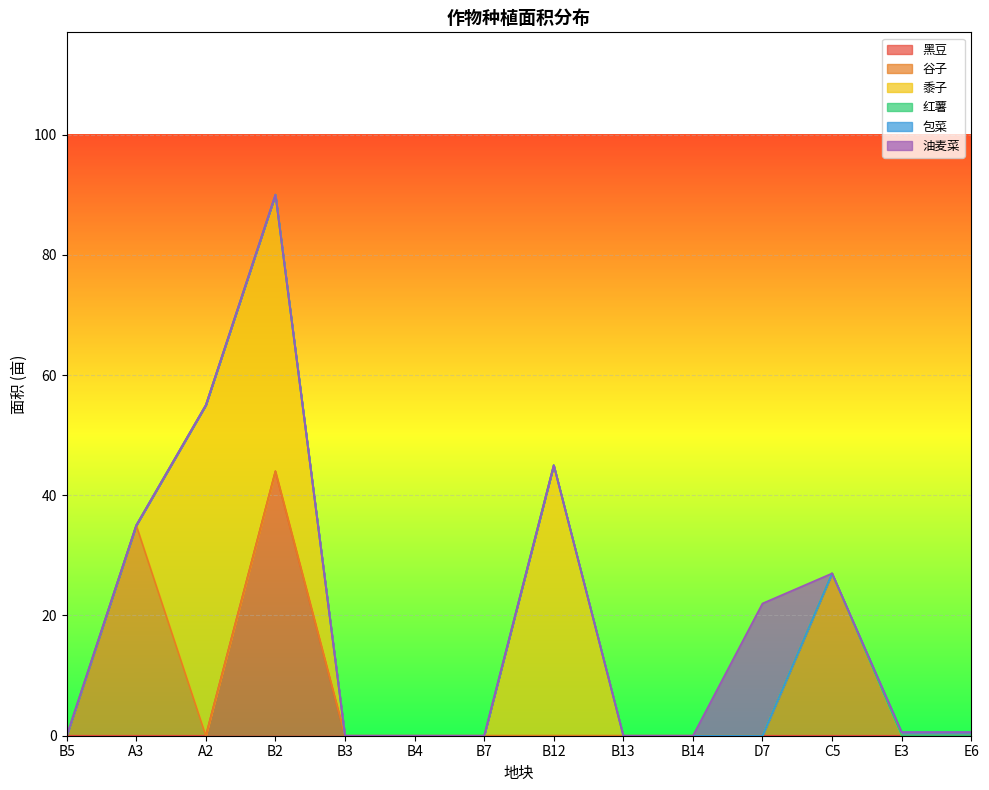

What is the difference between the maximum and minimum values in the 谷子 series?

35.0